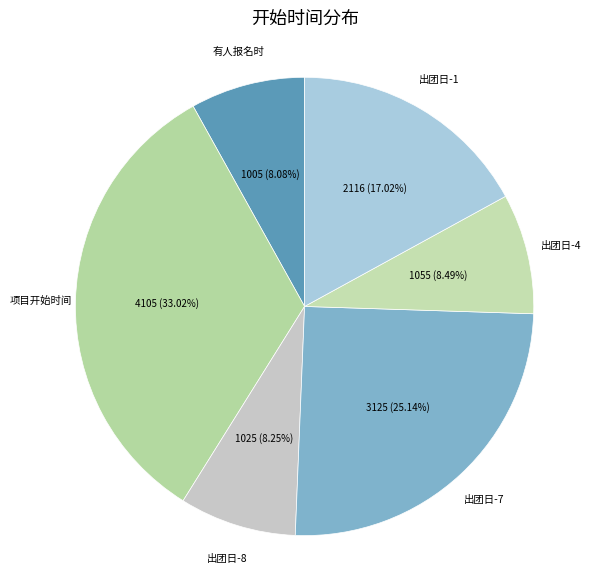

Which category has the biggest portion of the pie?

项目开始时间